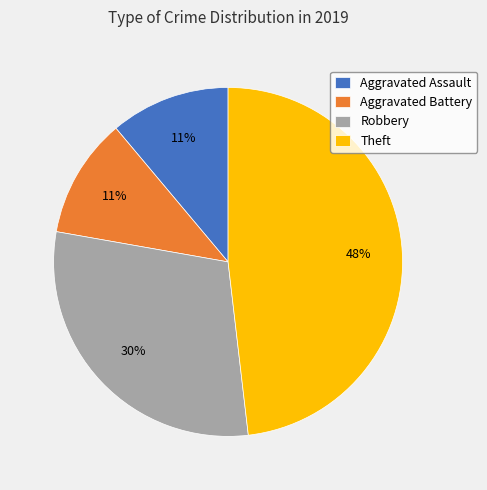

Do Aggravated Battery and Robbery together represent more than half of the pie?

No